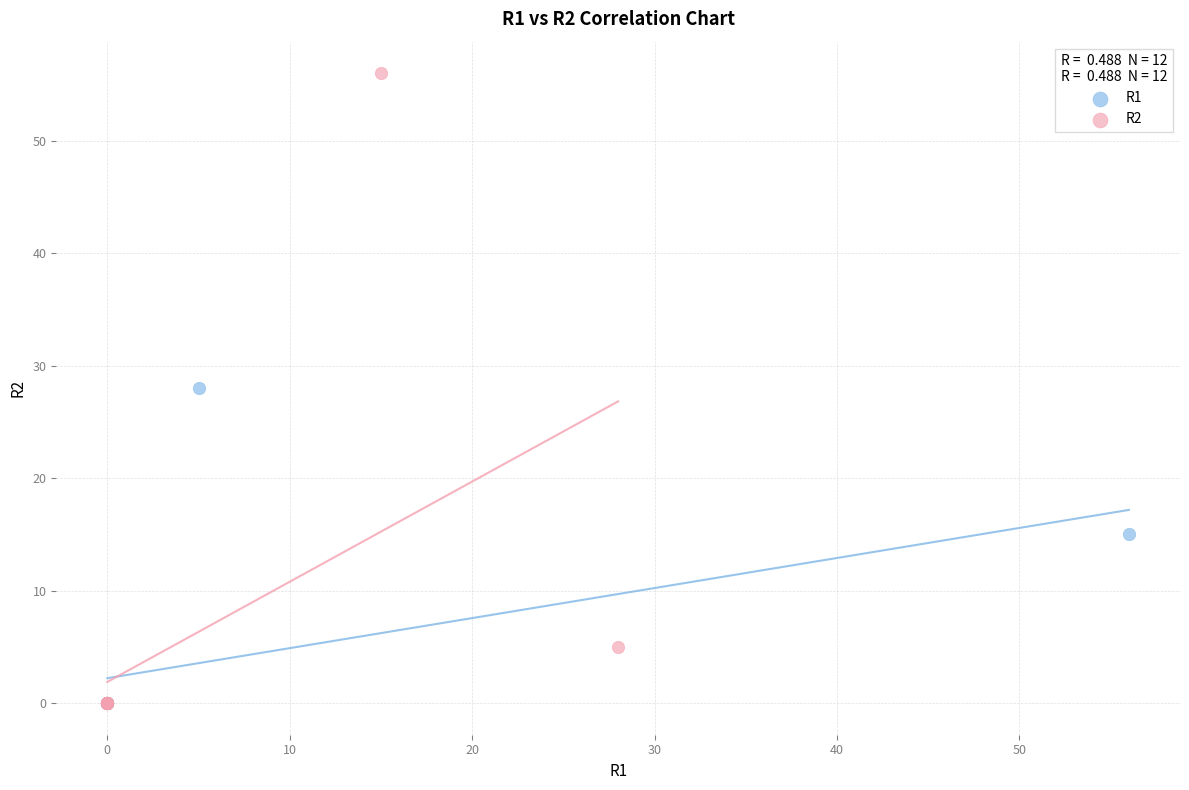

Which series has the widest spread of Y values?

R2